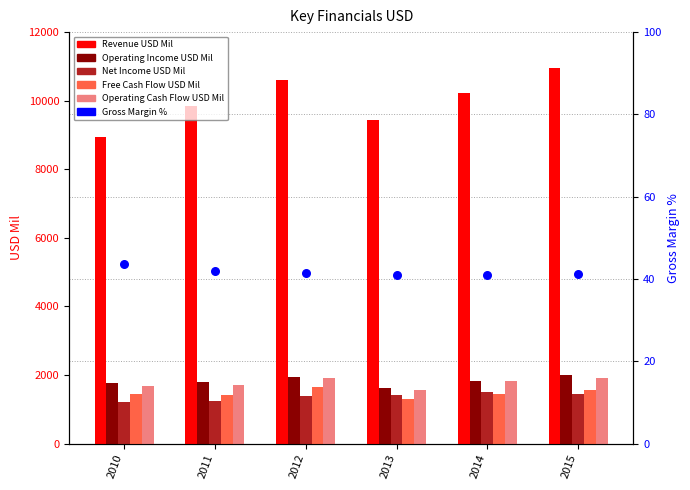

Which series has the widest spread of Y values?

Revenue USD Mil